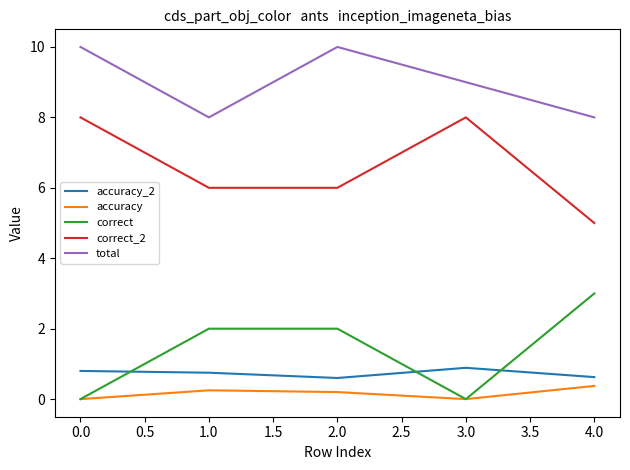

Is it true that correct equals 4.2 at 4.0?

False